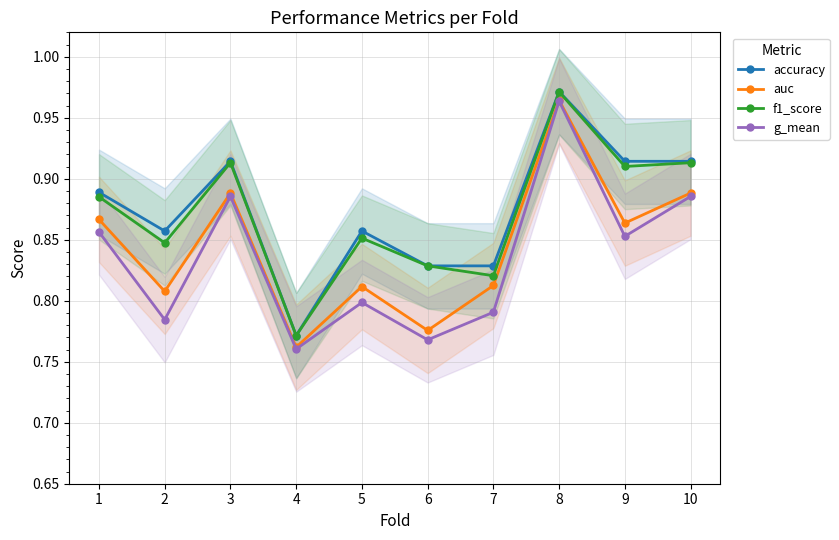

Reading left to right, extract all data points from this chart.

accuracy: 1=0.9	2=0.9	3=0.9	4=0.8	5=0.9	6=0.8	7=0.8	8=1.0	9=0.9	10=0.9
auc: 1=0.9	2=0.8	3=0.9	4=0.8	5=0.8	6=0.8	7=0.8	8=1.0	9=0.9	10=0.9
f1_score: 1=0.9	2=0.8	3=0.9	4=0.8	5=0.9	6=0.8	7=0.8	8=1.0	9=0.9	10=0.9
g_mean: 1=0.9	2=0.8	3=0.9	4=0.8	5=0.8	6=0.8	7=0.8	8=1.0	9=0.9	10=0.9